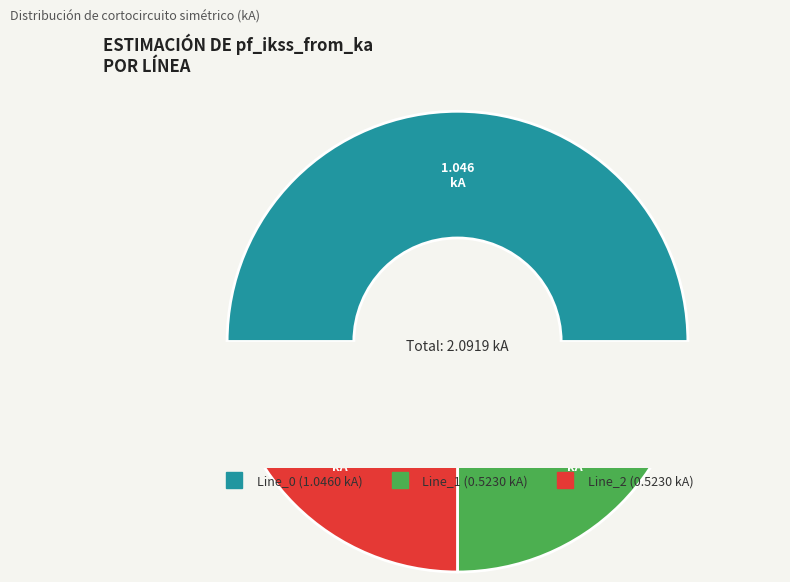

To the nearest percent, what is the average slice percentage?

33%